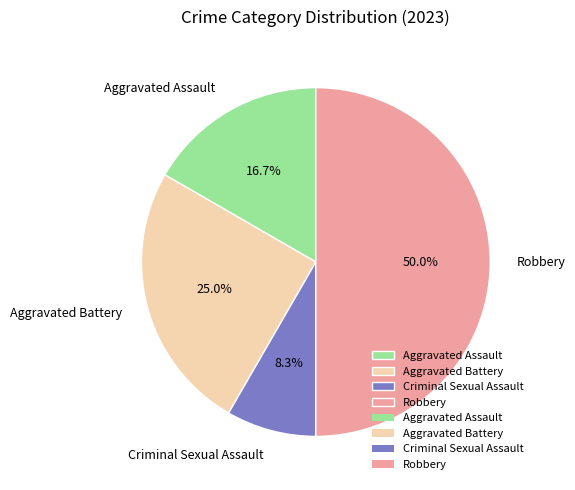

Is it true that Robbery is 36% of the pie?

False